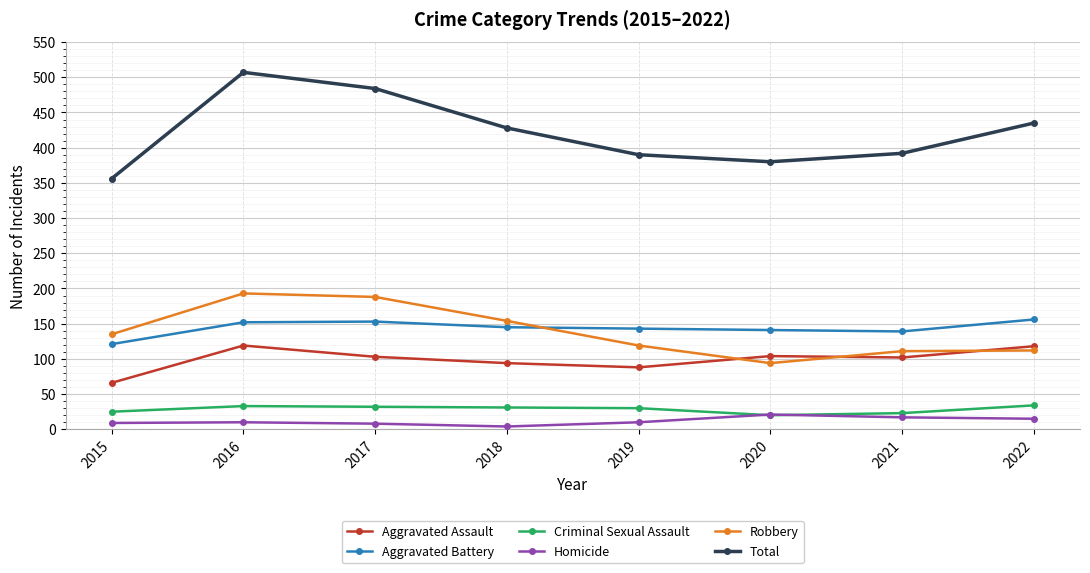

What is the approximate value of Criminal Sexual Assault at 2021?

23